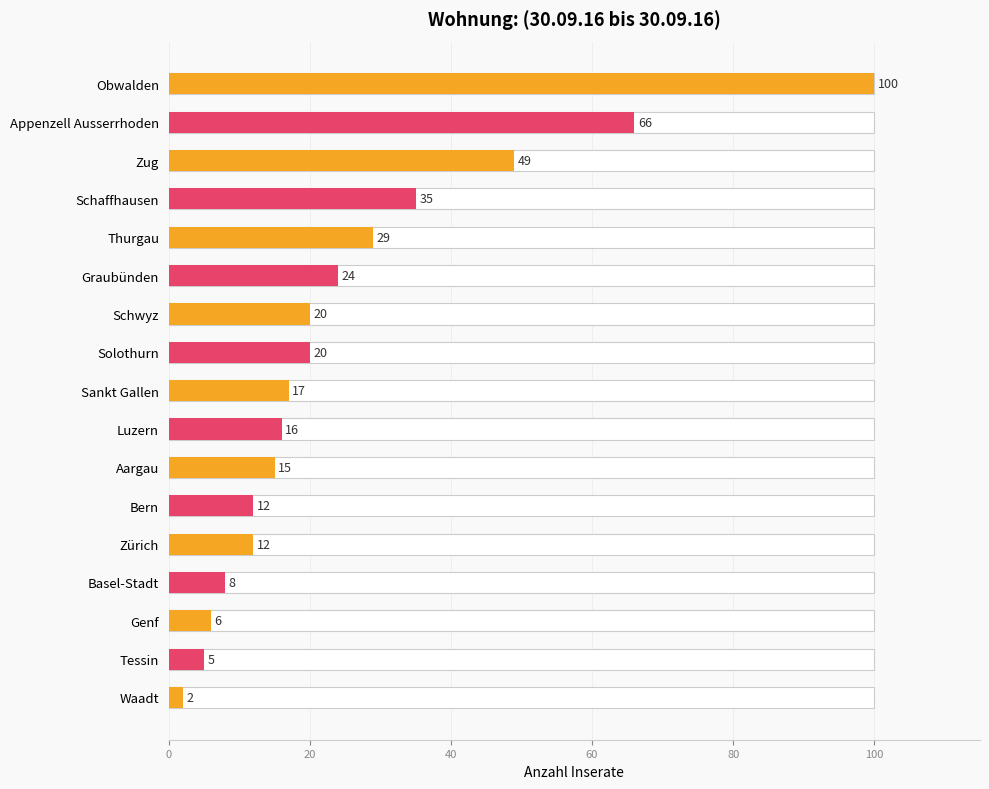

What is the difference between the maximum and second lowest values?

95